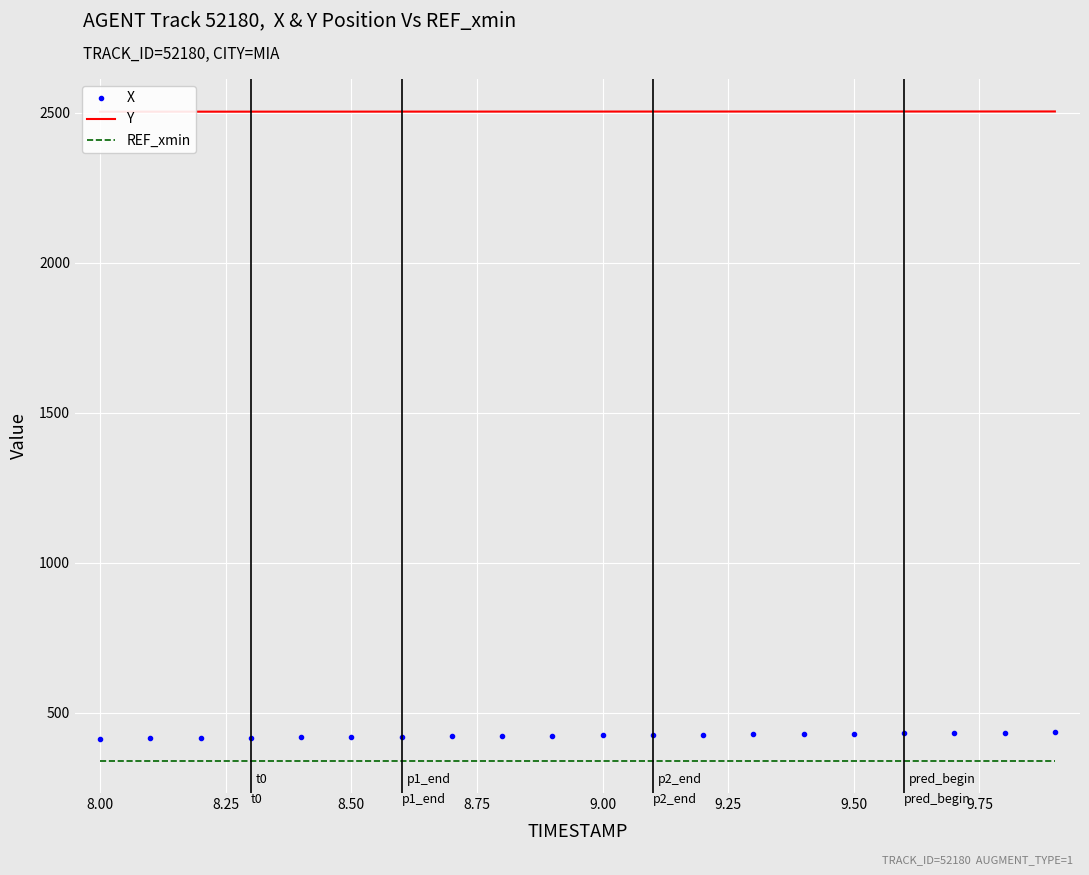

How many categories are shown in the chart?

20